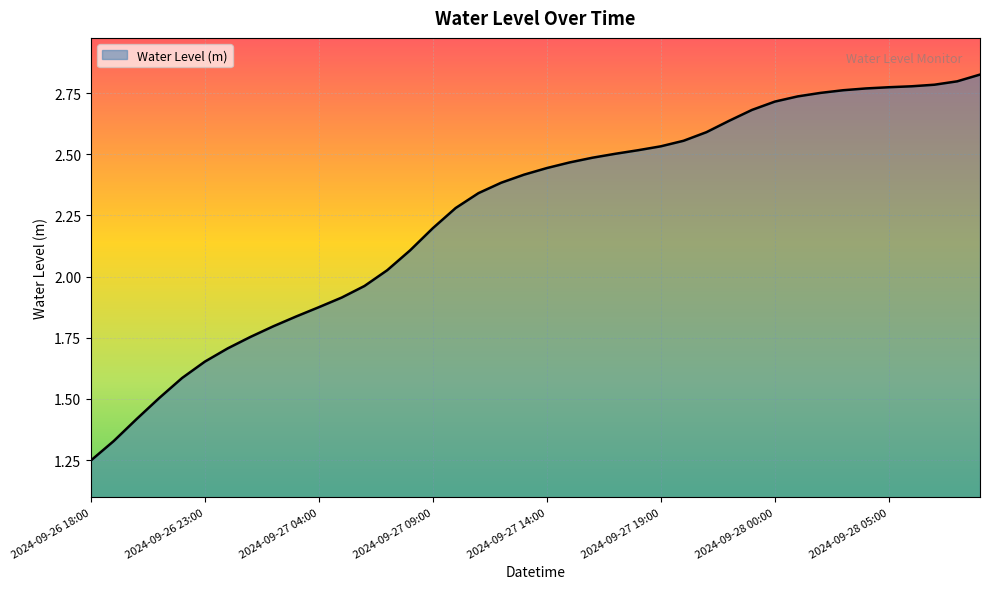

What is the difference between the maximum and minimum values?

1.6